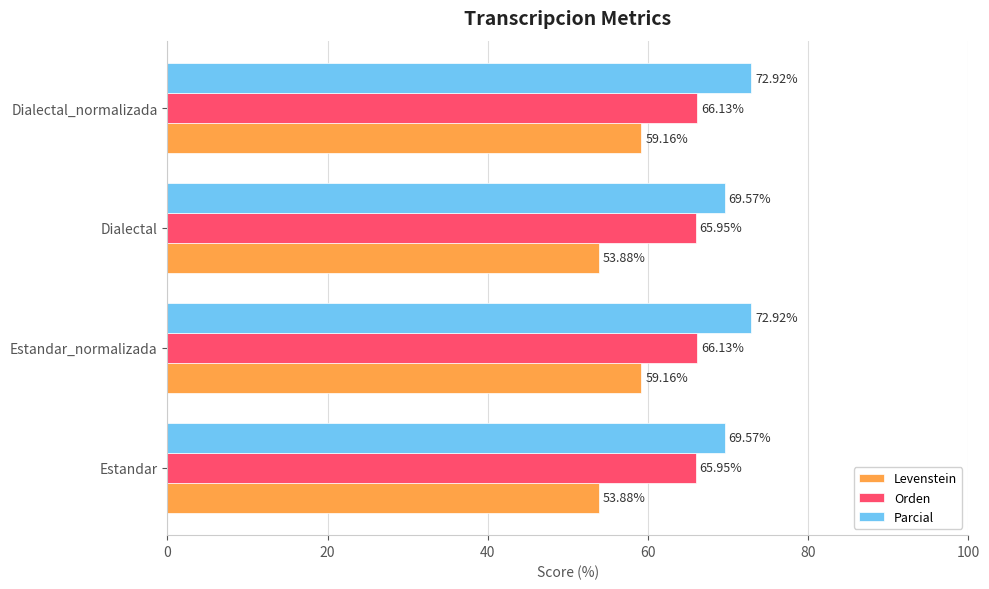

What is the sum of all Orden values?

264.2